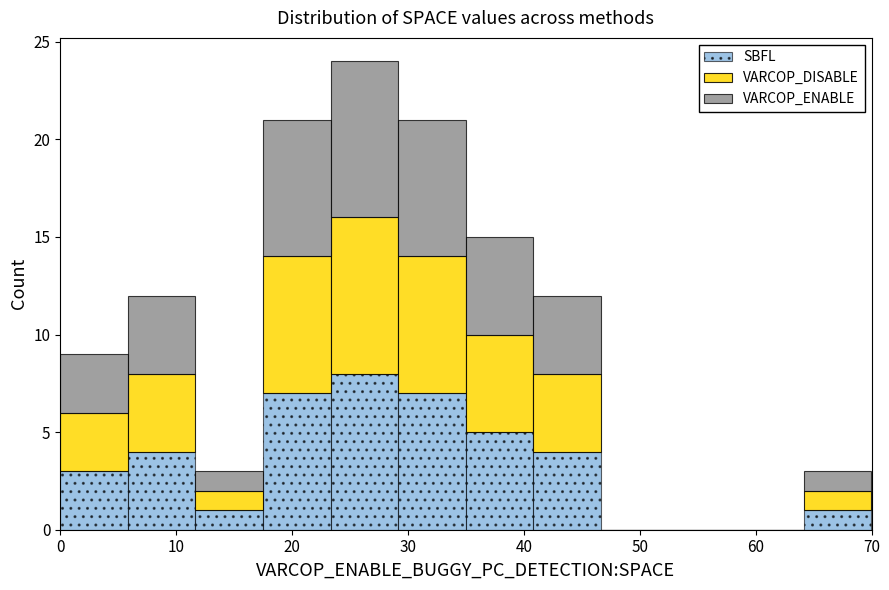

Reading left to right, list every stacked bar in this chart as the range it spans on the x-axis followed by its total height. Neither the bar edges nor the heights are printed on the chart, so give them approximately, as read against the axes.

0 to 6: 9
6 to 12: 12
12 to 18: 3
18 to 23: 21
23 to 29: 24
29 to 35: 21
35 to 41: 15
41 to 47: 12
47 to 53: 0
53 to 58: 0
58 to 64: 0
64 to 70: 3